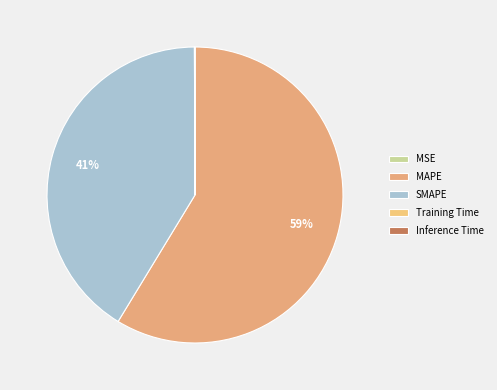

Is there a majority slice in this chart?

Yes